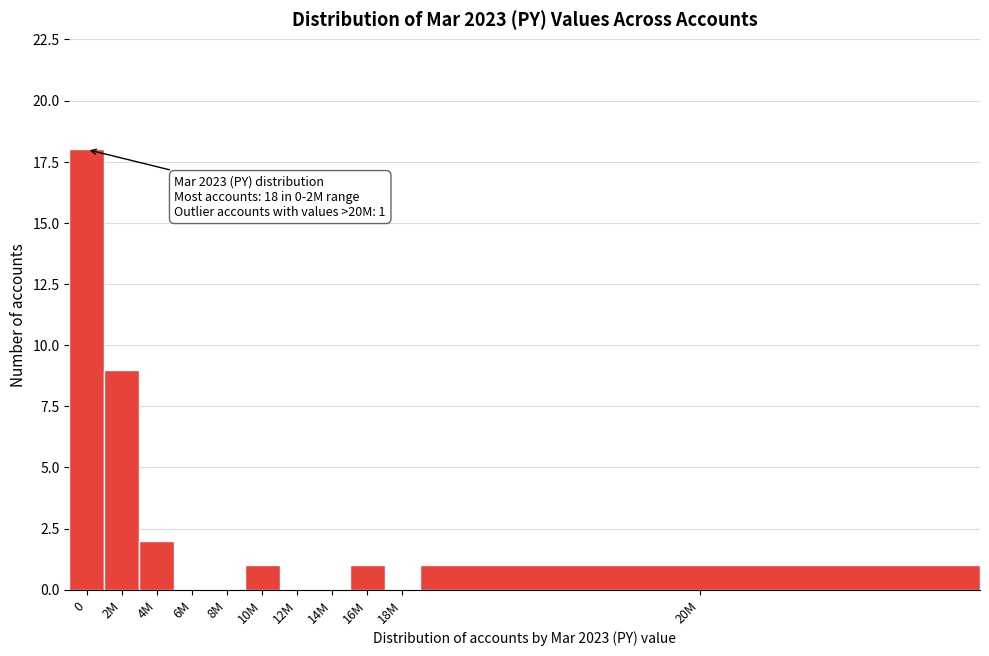

Reading left to right, transcribe all the data shown in this chart.

0=18	2M=9	4M=2	6M=0	8M=0	10M=1	12M=0	14M=0	16M=1	18M=0	20M=1